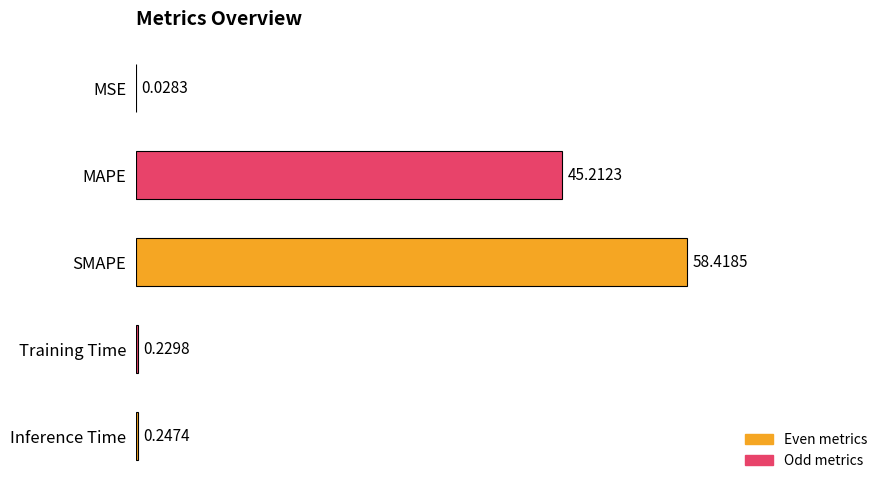

Which has a higher value, MAPE or MSE?

MAPE